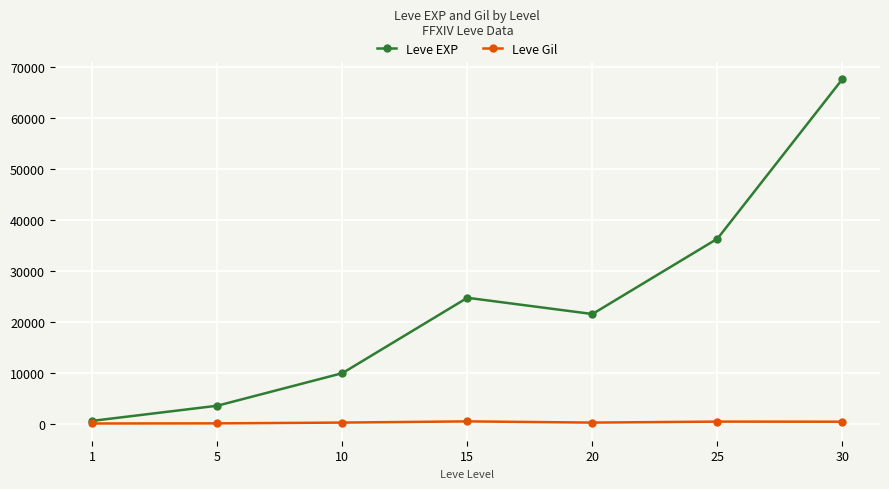

At which label does Leve EXP reach its minimum?

1